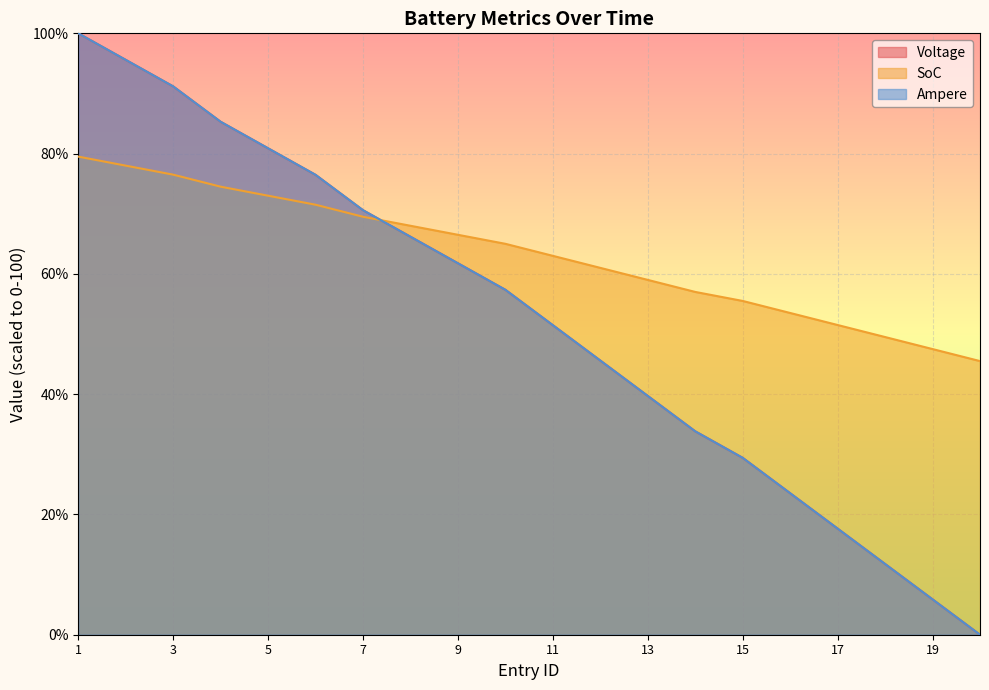

What is the sum of all Voltage values?

1044.1